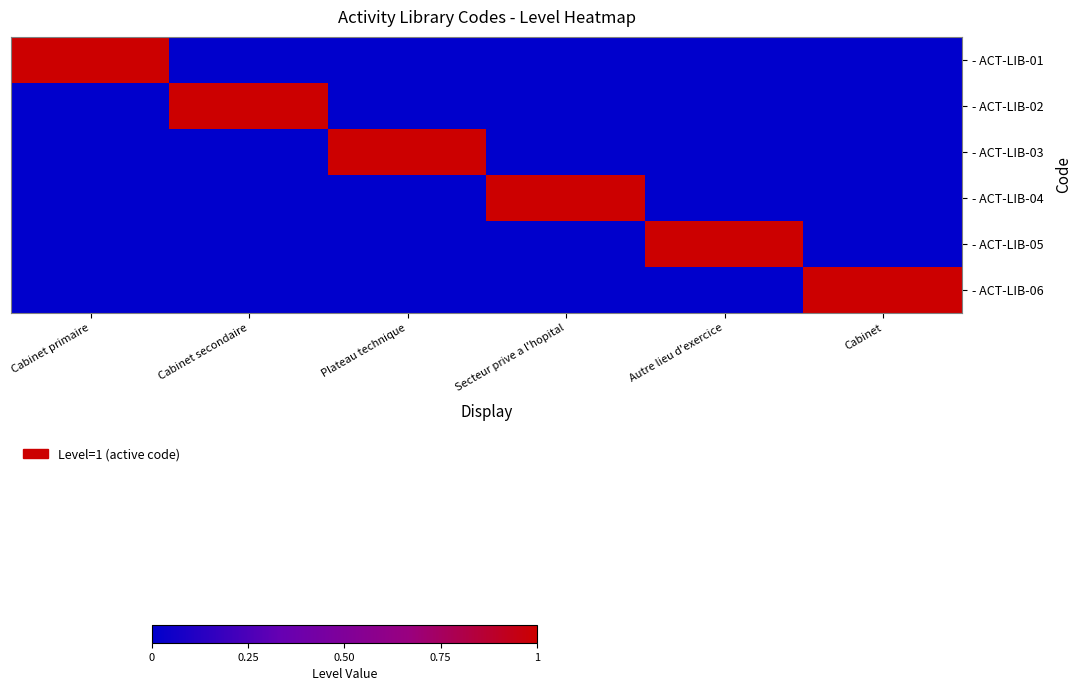

Which label corresponds to the smallest value in the chart?

Cabinet secondaire